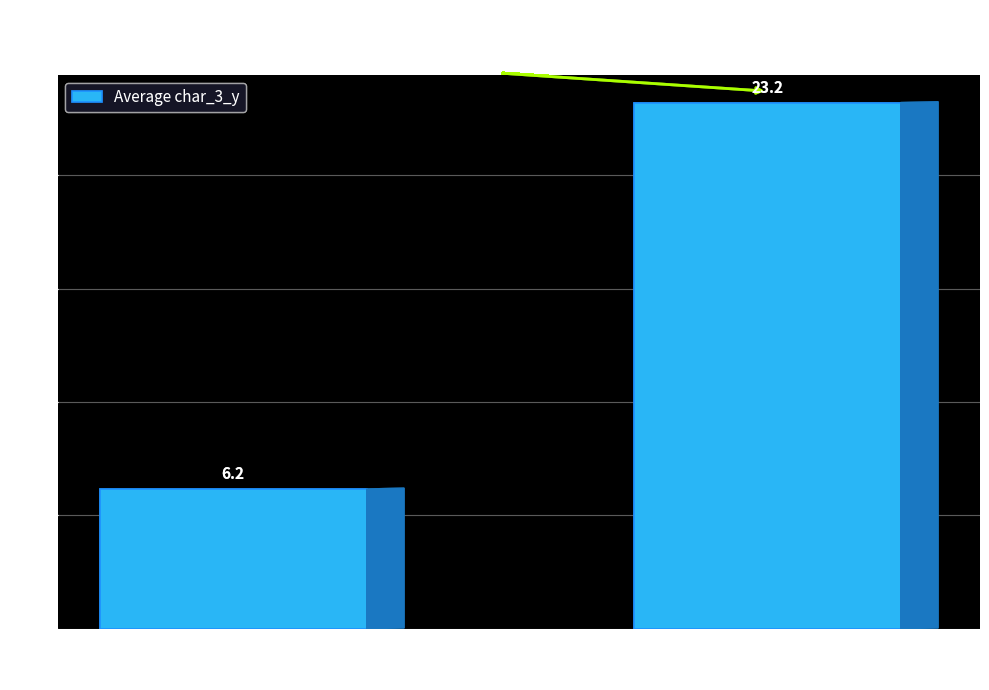

What is the sum of the values at Group 2 and Group 1?

29.4